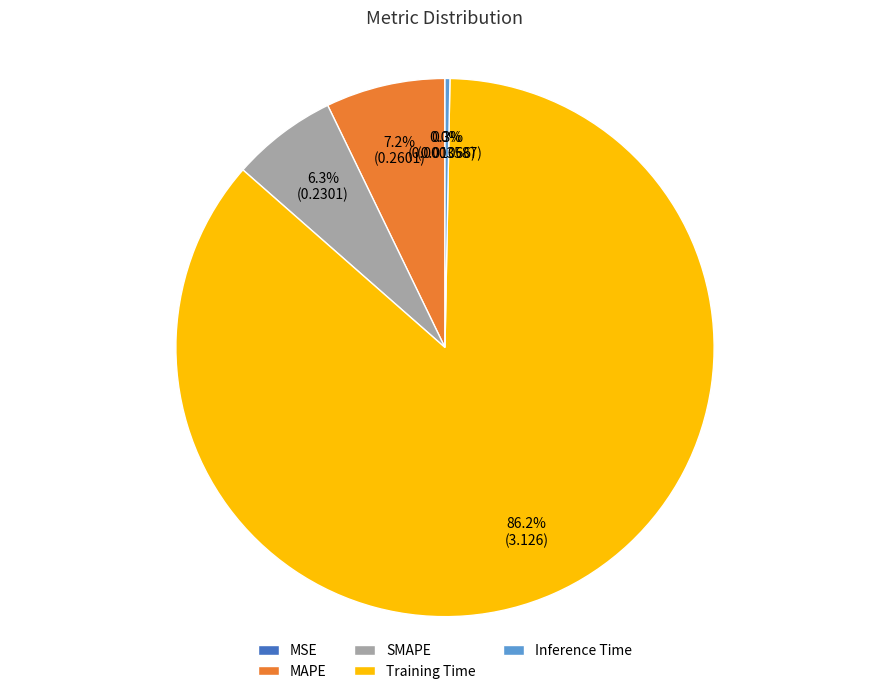

To the nearest percent, what is the difference between the Training Time and Inference Time slice percentages?

86%